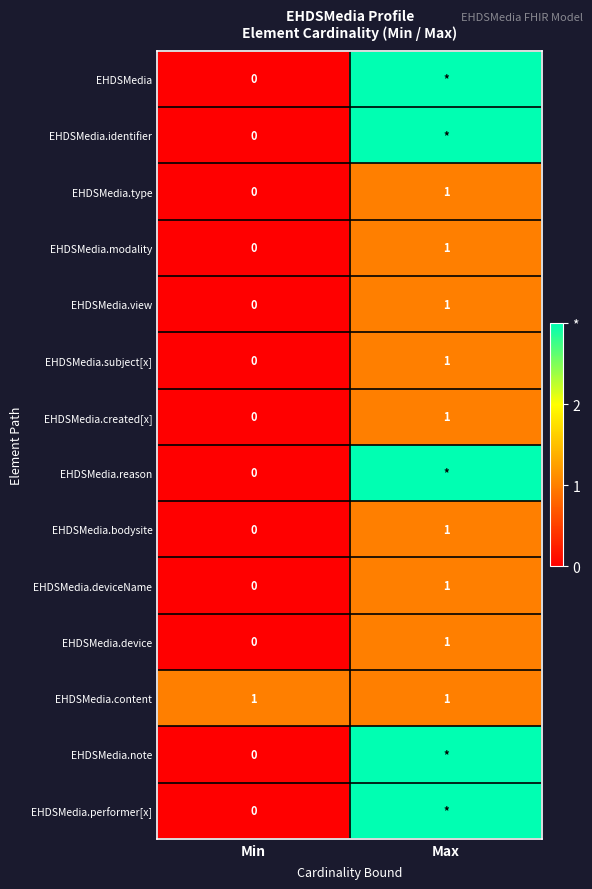

The EHDSMedia.content series shows 1 at Min. True or false?

True